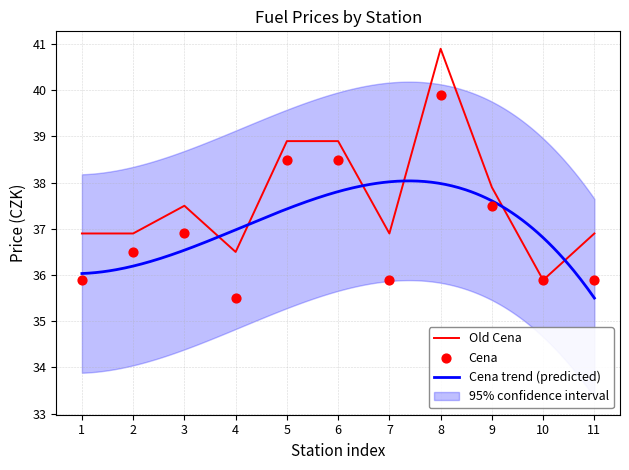

Which series contains the lowest Y value?

Cena